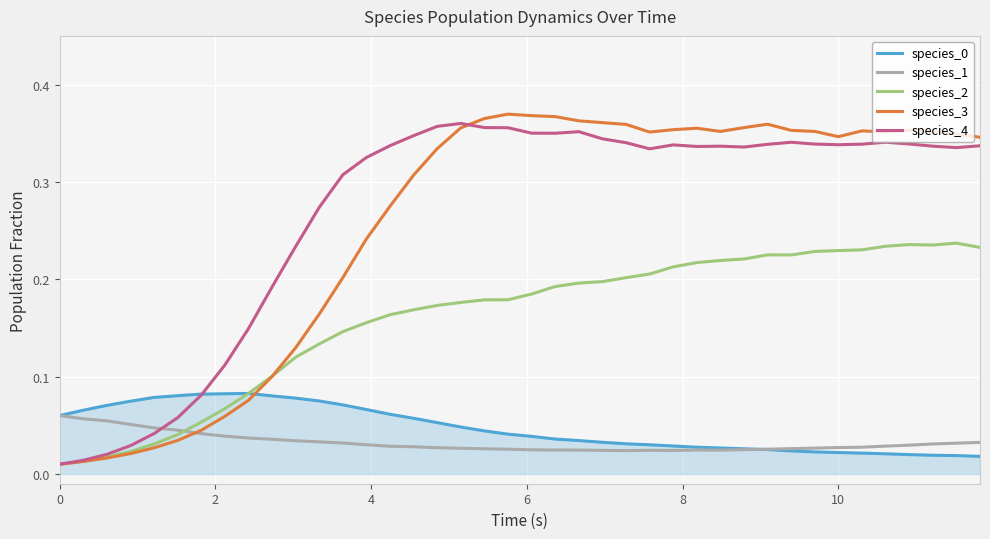

True or false: species_1 and species_3 cross at least once.

True